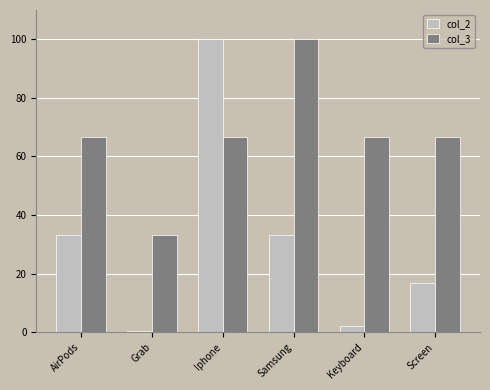

What position from the right is Iphone?

4